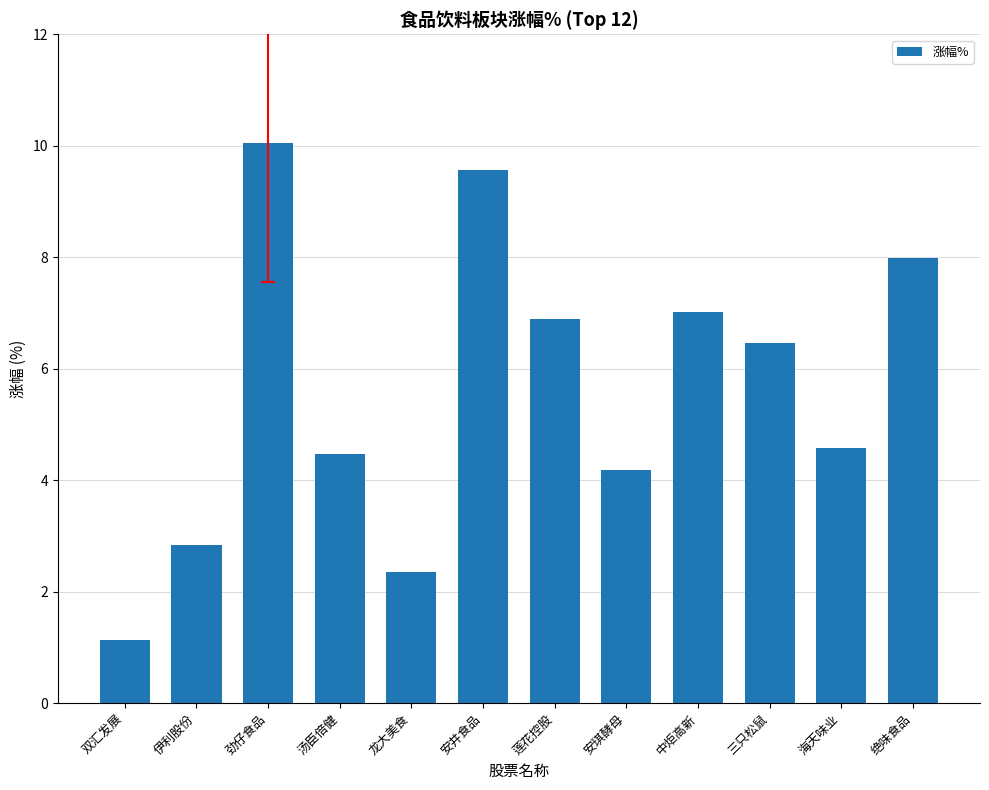

What is the label of the 1st bar from the right?

绝味食品